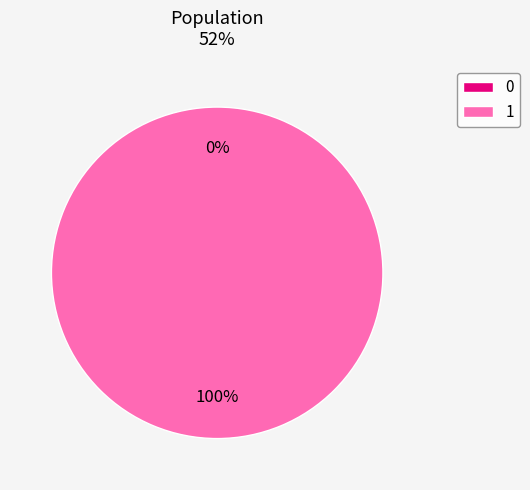

How many slices are in this pie chart?

2